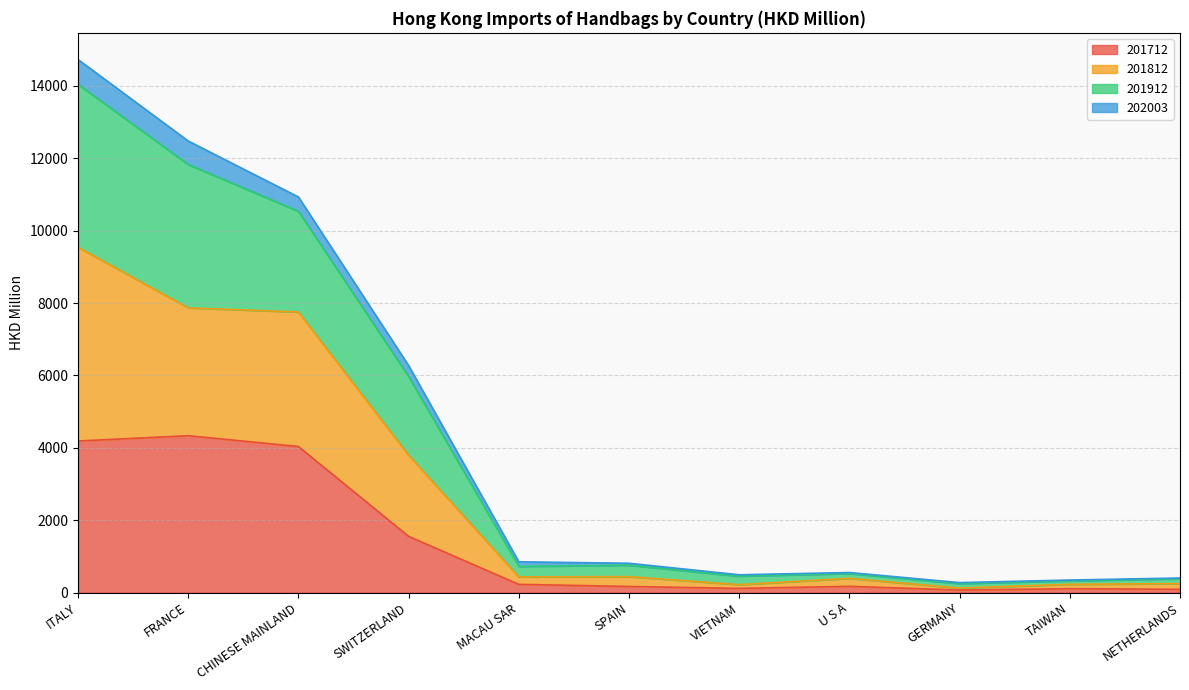

What is the sum of the 201712 values at U S A and NETHERLANDS?

259.7